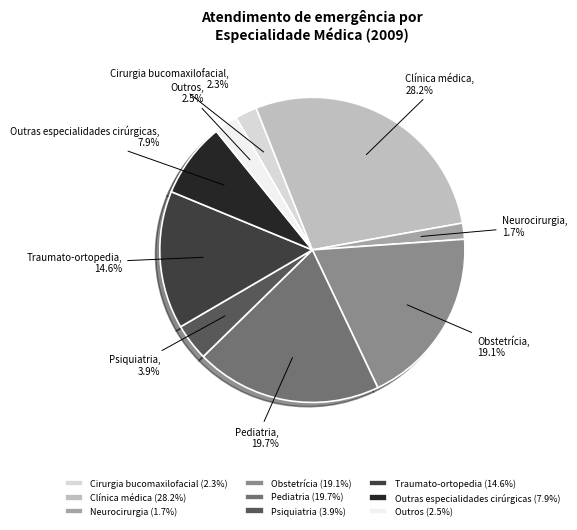

What is the ratio of the value at Outras especialidades cirúrgicas to the value at Traumato-ortopedia?

0.5